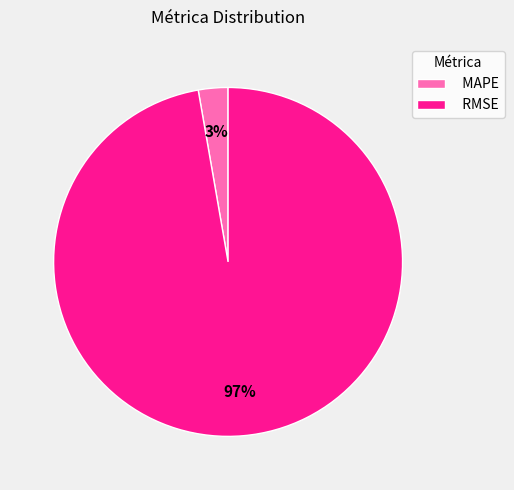

Is it true that RMSE is 97% of the pie?

True